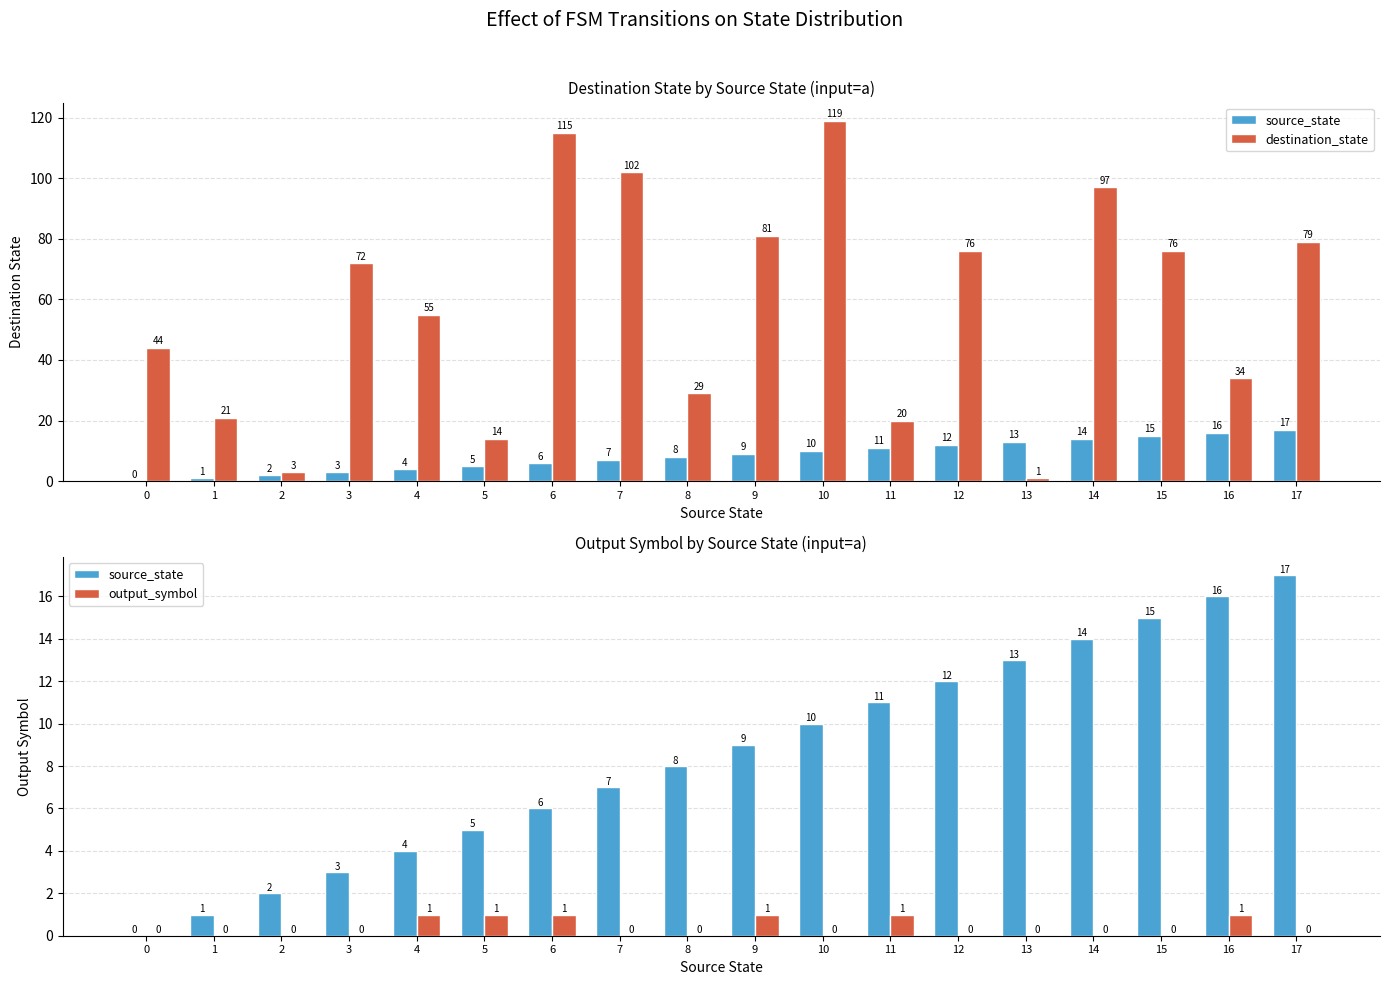

List the labels in order of output_symbol value, smallest first.

0, 1, 2, 3, 7, 8, 10, 12, 13, 14, 15, 17, 4, 5, 6, 9, 11, 16